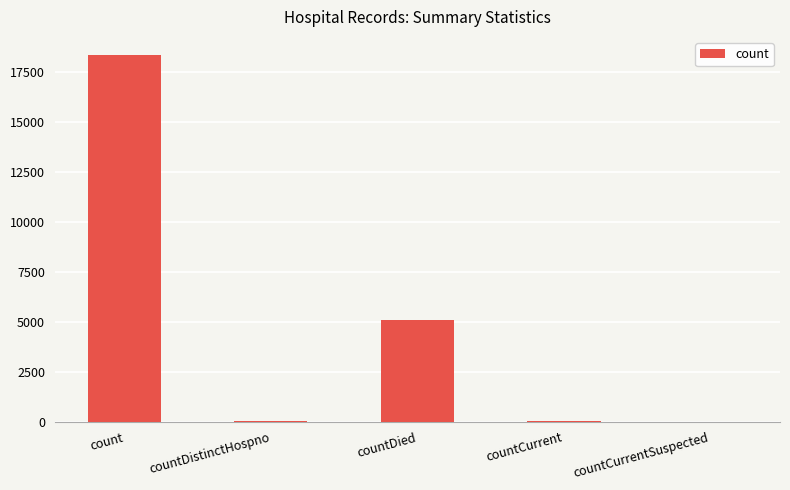

What is the average value?

4692